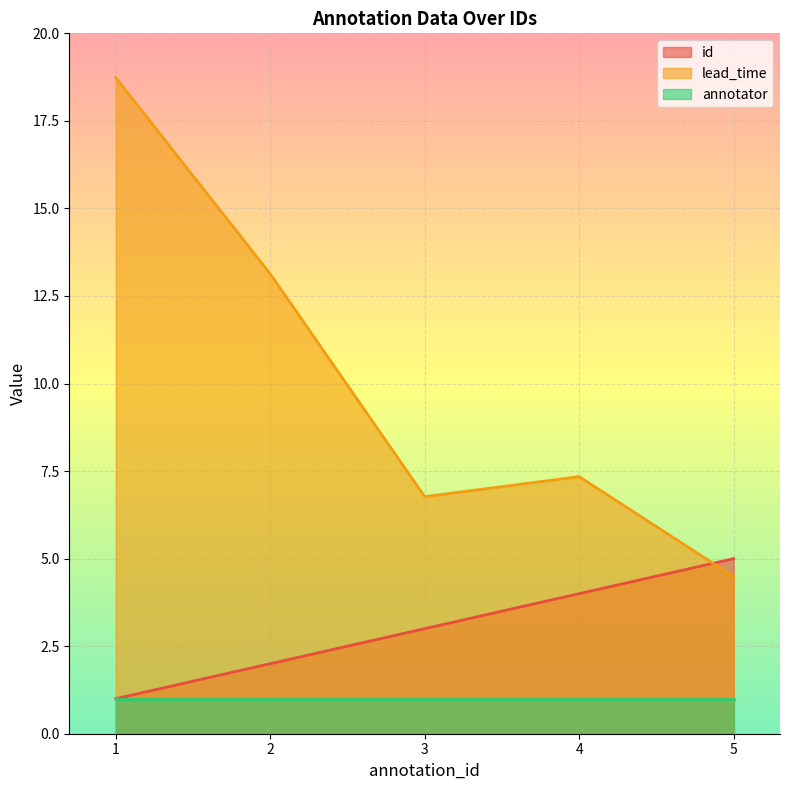

What are all the series names shown in the legend?

id, lead_time, annotator